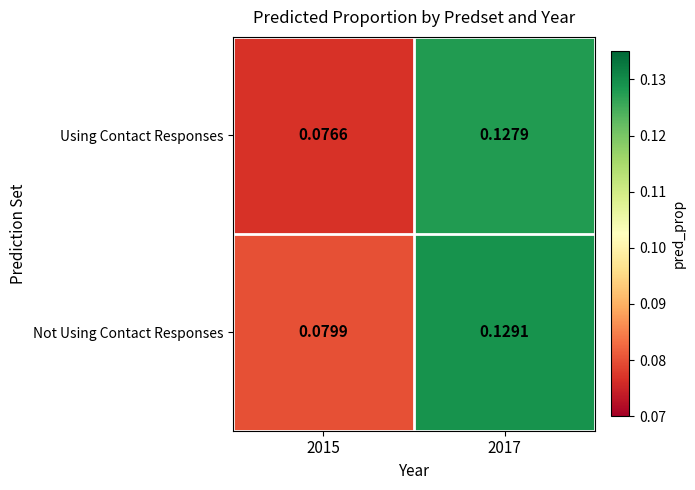

Which series has the largest total across all categories?

Not Using Contact Responses